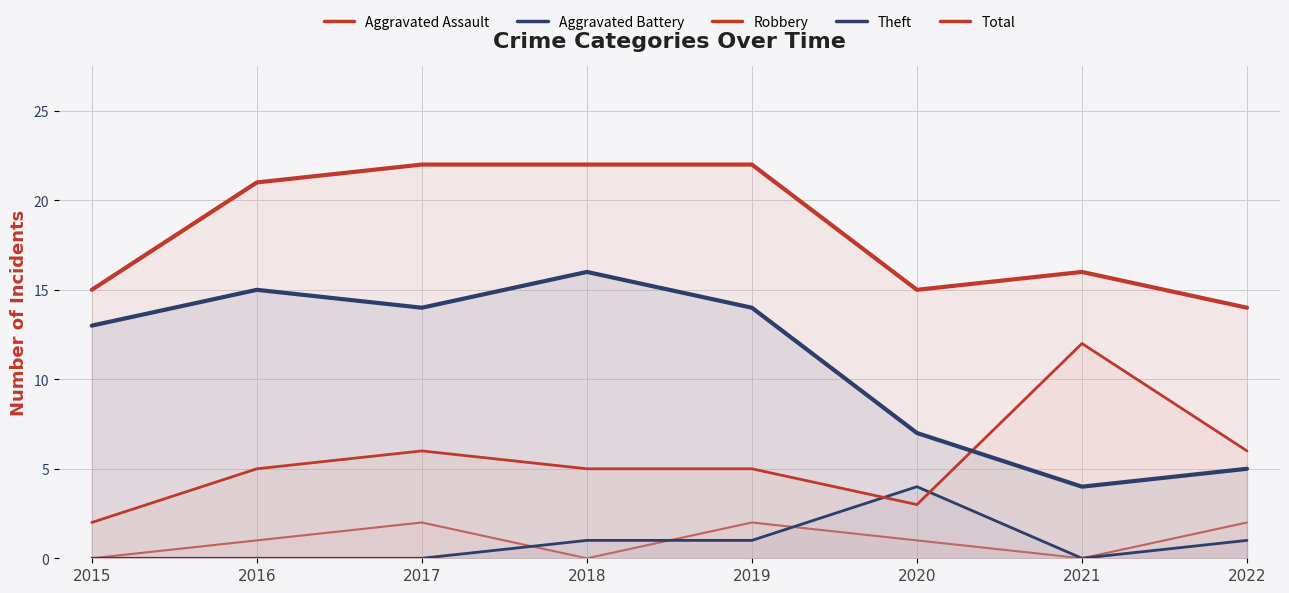

How many data points in Robbery are less than 5?

2